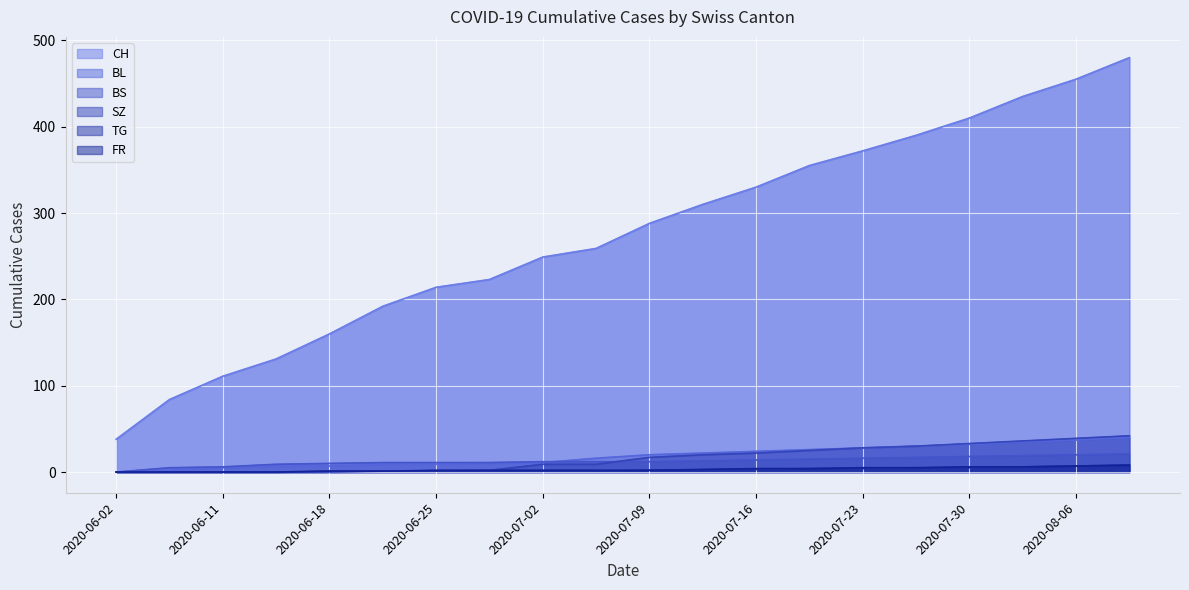

Count the number of data series in this chart.

6